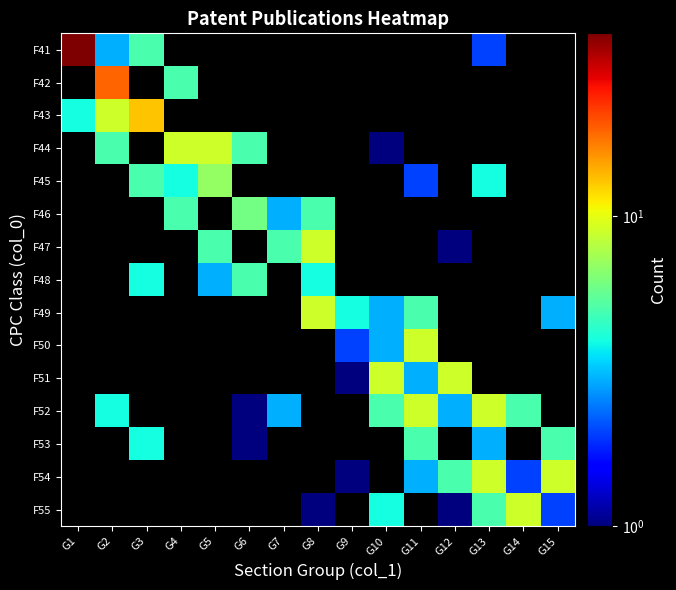

What is the difference between the F41 values at G13 and G1?

37.0